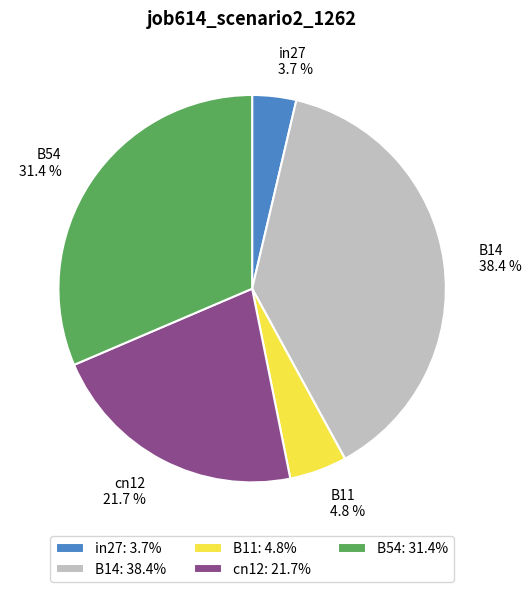

Is there a majority slice in this chart?

No